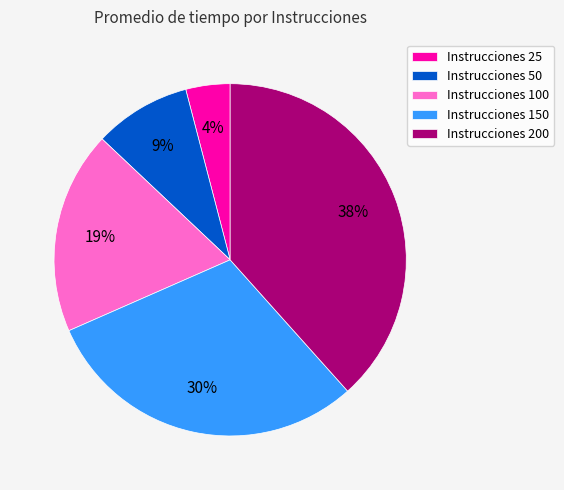

Which has a higher value, Instrucciones 200 or Instrucciones 50?

Instrucciones 200